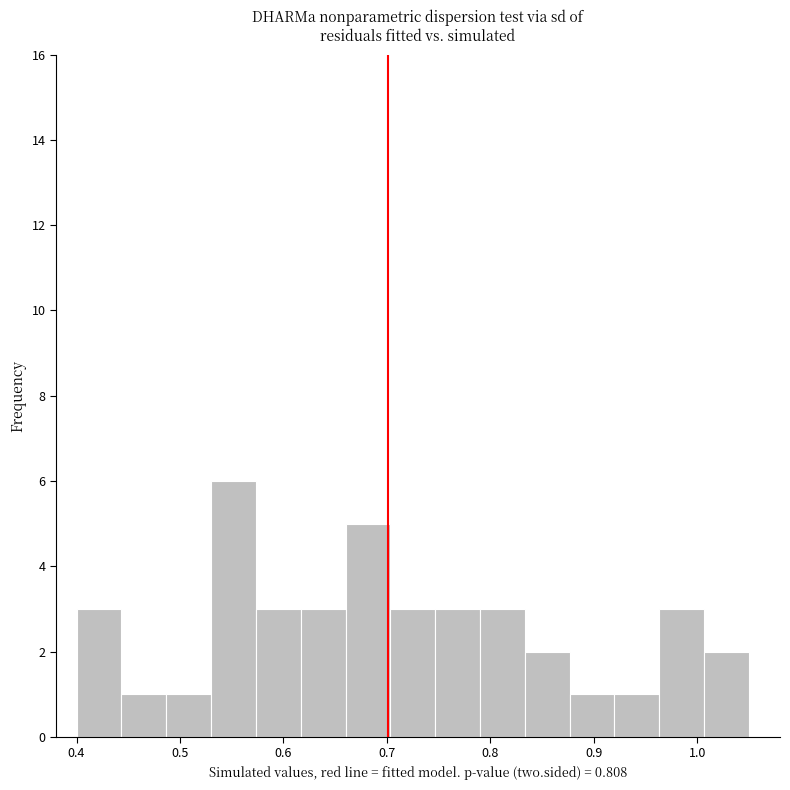

Reading left to right, list every bar in this chart as the range it spans on the x-axis followed by its height. Neither the bar edges nor the heights are printed on the chart, so give them approximately, as read against the axes.

0.40 to 0.44: 3
0.44 to 0.49: 1
0.49 to 0.53: 1
0.53 to 0.57: 6
0.57 to 0.62: 3
0.62 to 0.66: 3
0.66 to 0.70: 5
0.70 to 0.75: 3
0.75 to 0.79: 3
0.79 to 0.83: 3
0.83 to 0.88: 2
0.88 to 0.92: 1
0.92 to 0.96: 1
0.96 to 1.01: 3
1.01 to 1.05: 2